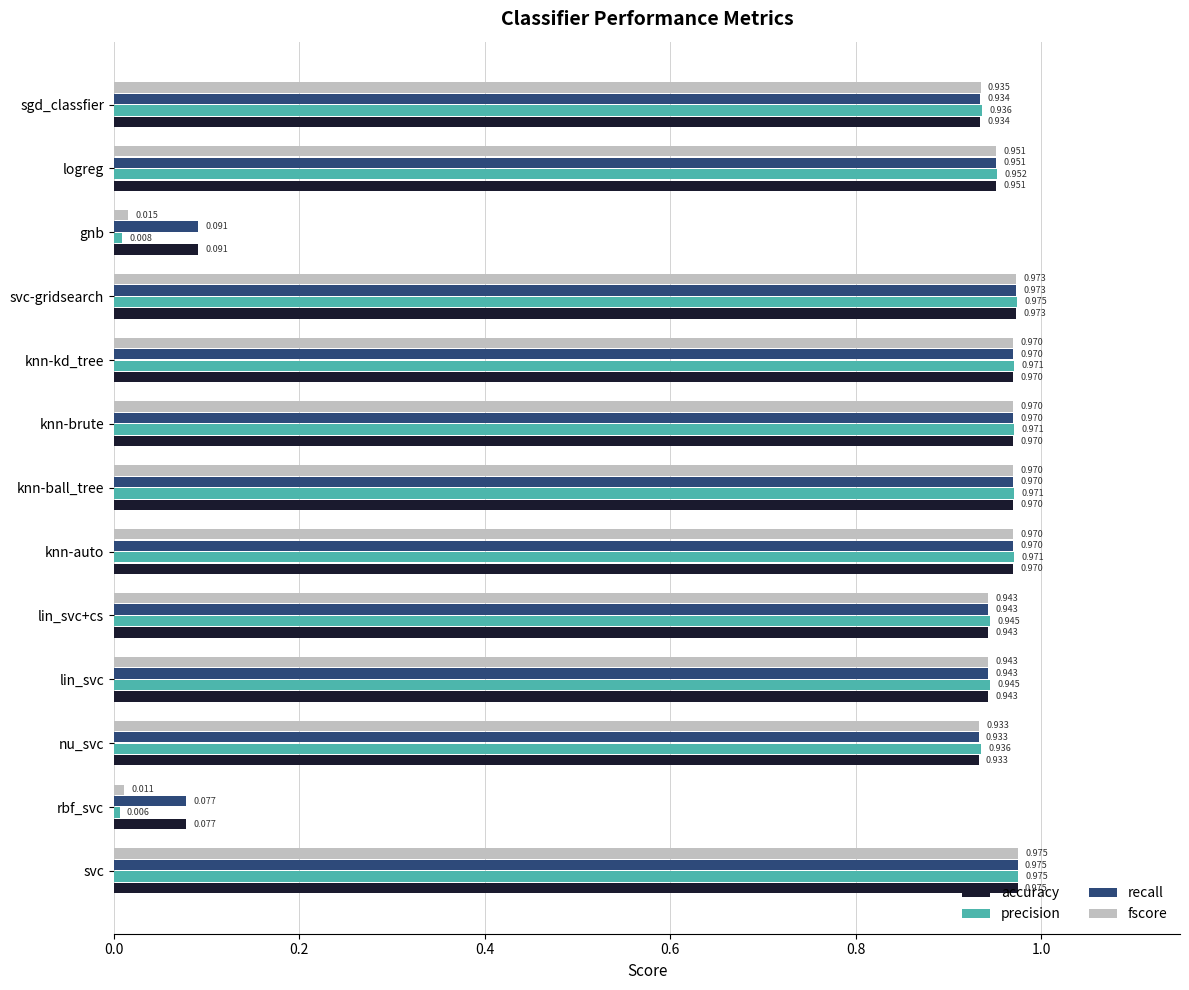

Where is fscore nearest to the value 0?

rbf_svc